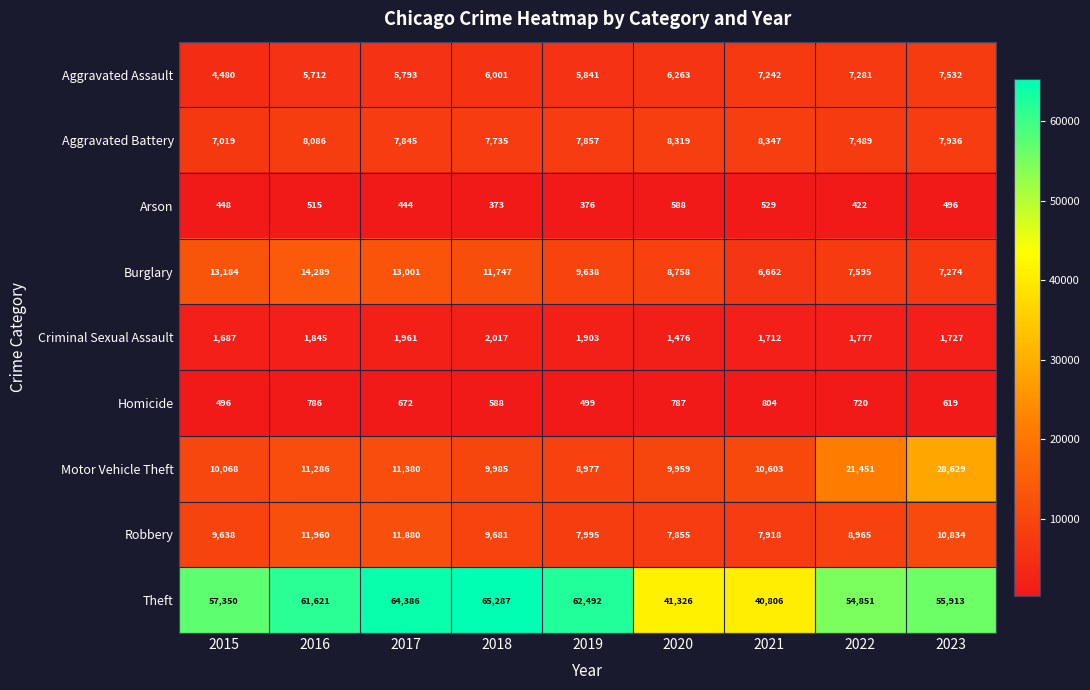

List the series in order of their peak value, highest first.

Theft, Motor Vehicle Theft, Burglary, Robbery, Aggravated Battery, Aggravated Assault, Criminal Sexual Assault, Homicide, Arson